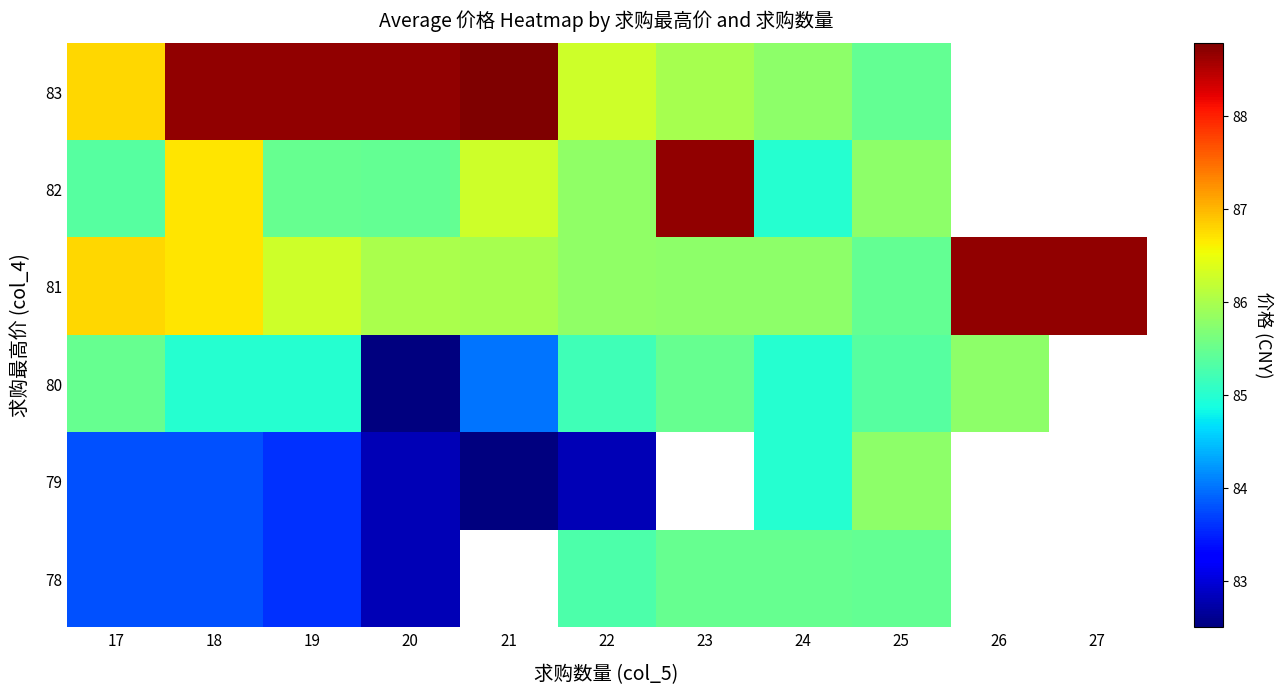

What is the total value across all series at 18?

514.6